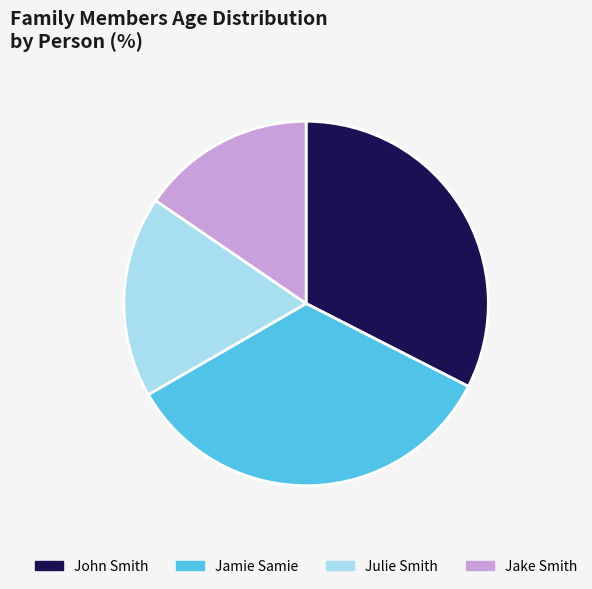

Is the sum of Jake Smith and John Smith greater than half?

No